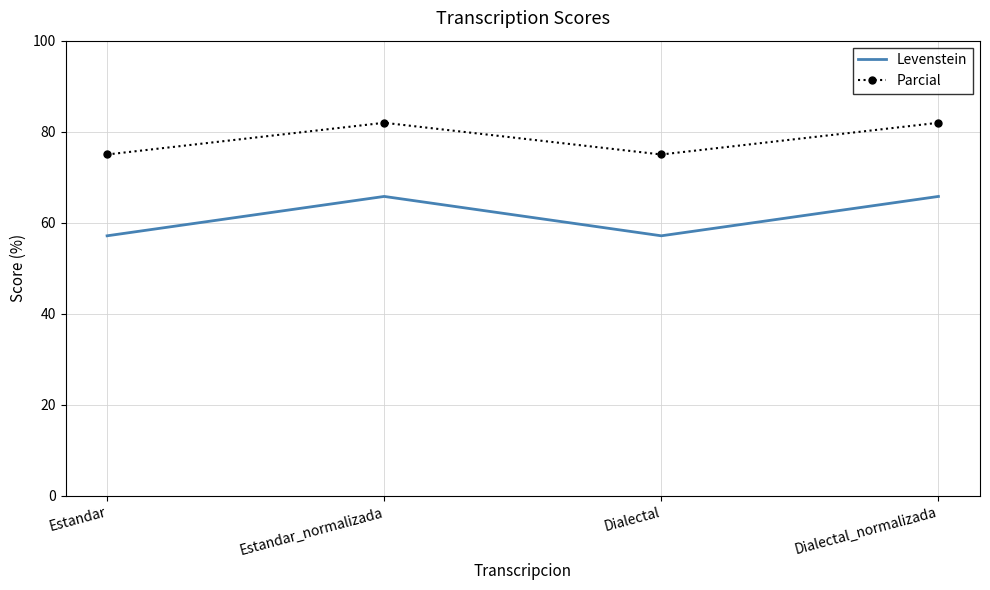

The value of Parcial at Dialectal_normalizada is 82.0. True or false?

True